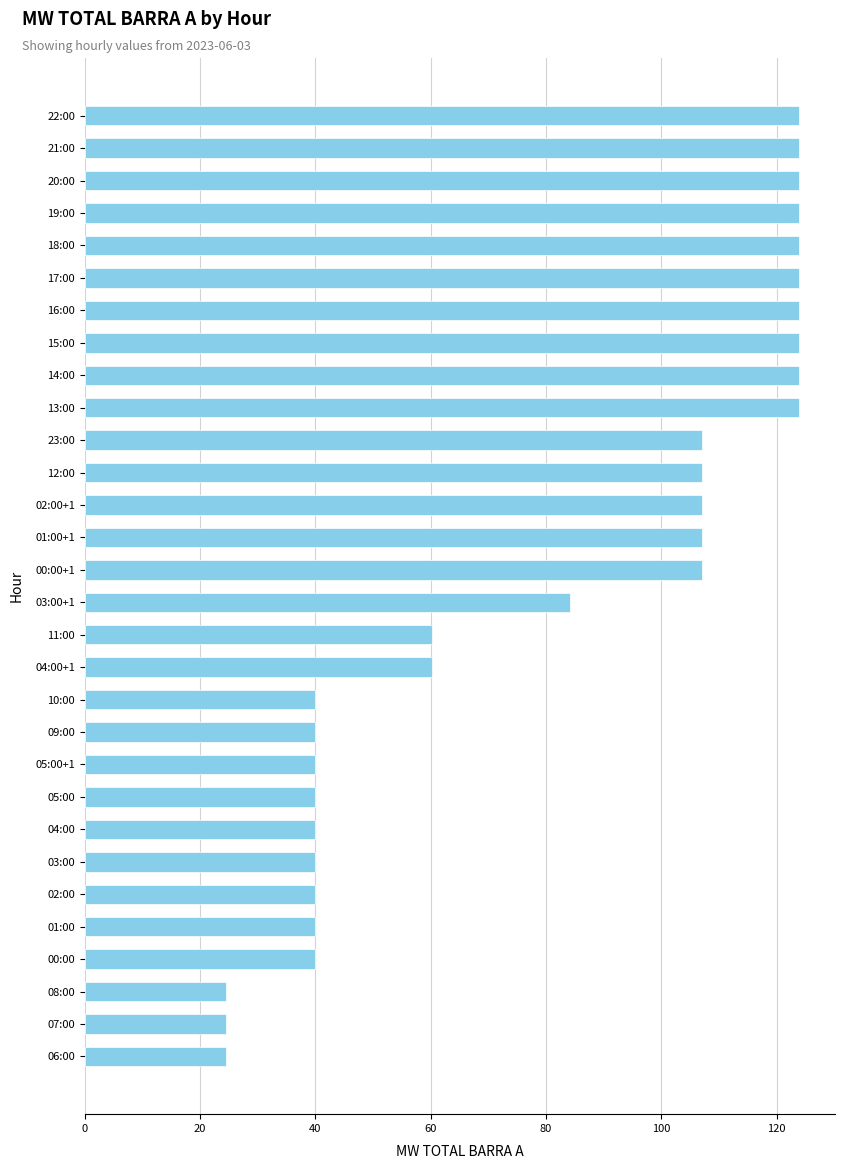

The chart shows a value of 107.1 at 12:00. True or false?

True